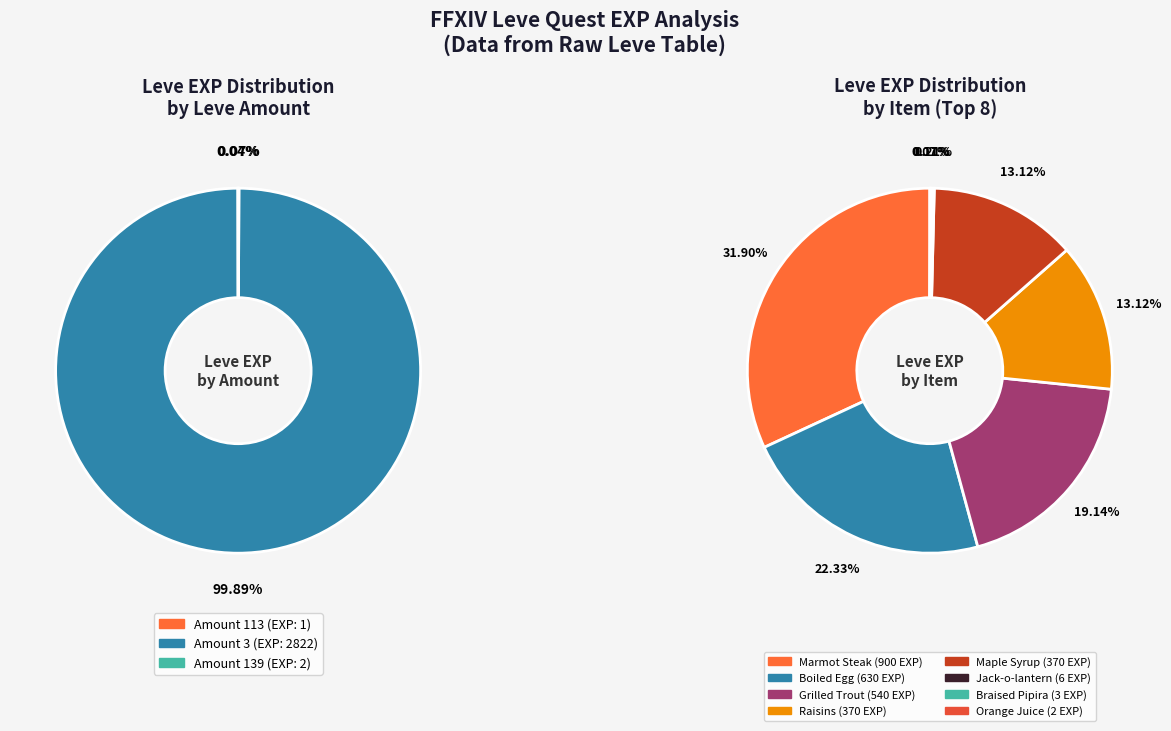

Does Jack-o-lantern represent more than half of the total?

No